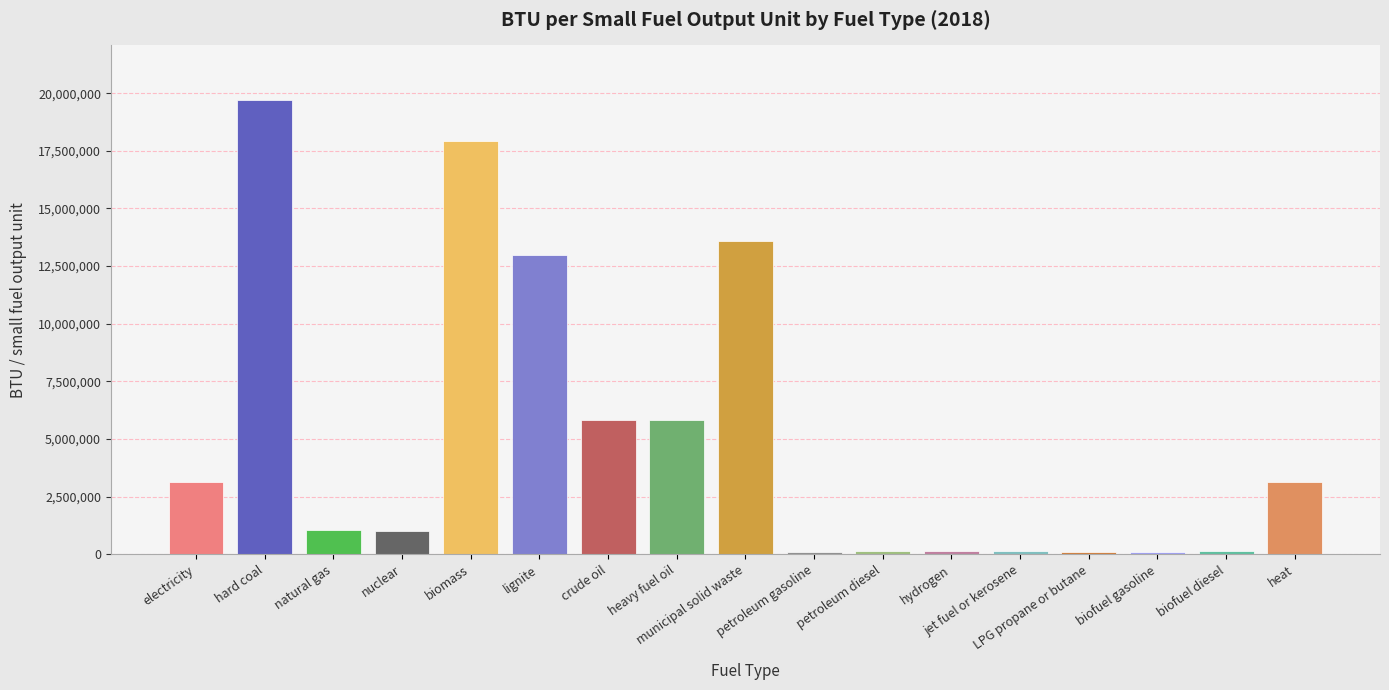

What is the average value?

4998446.7